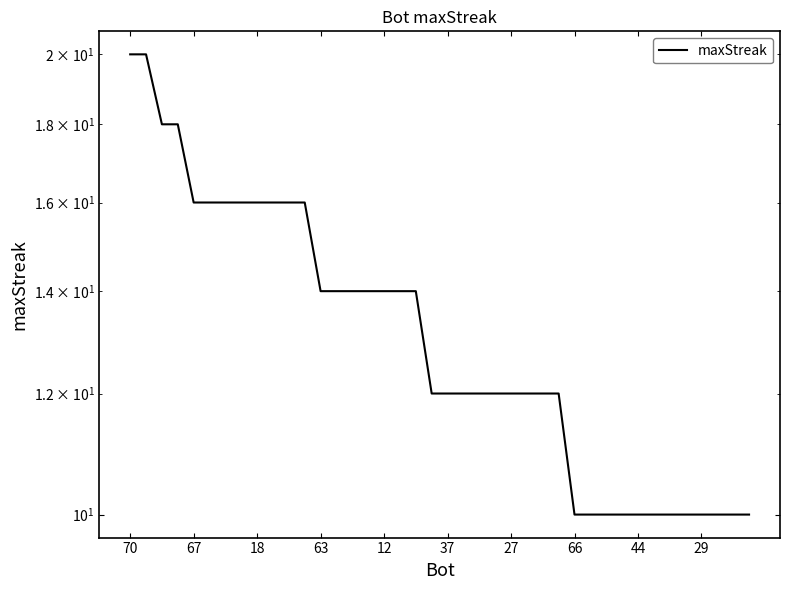

What is the minimum value shown in the chart?

10